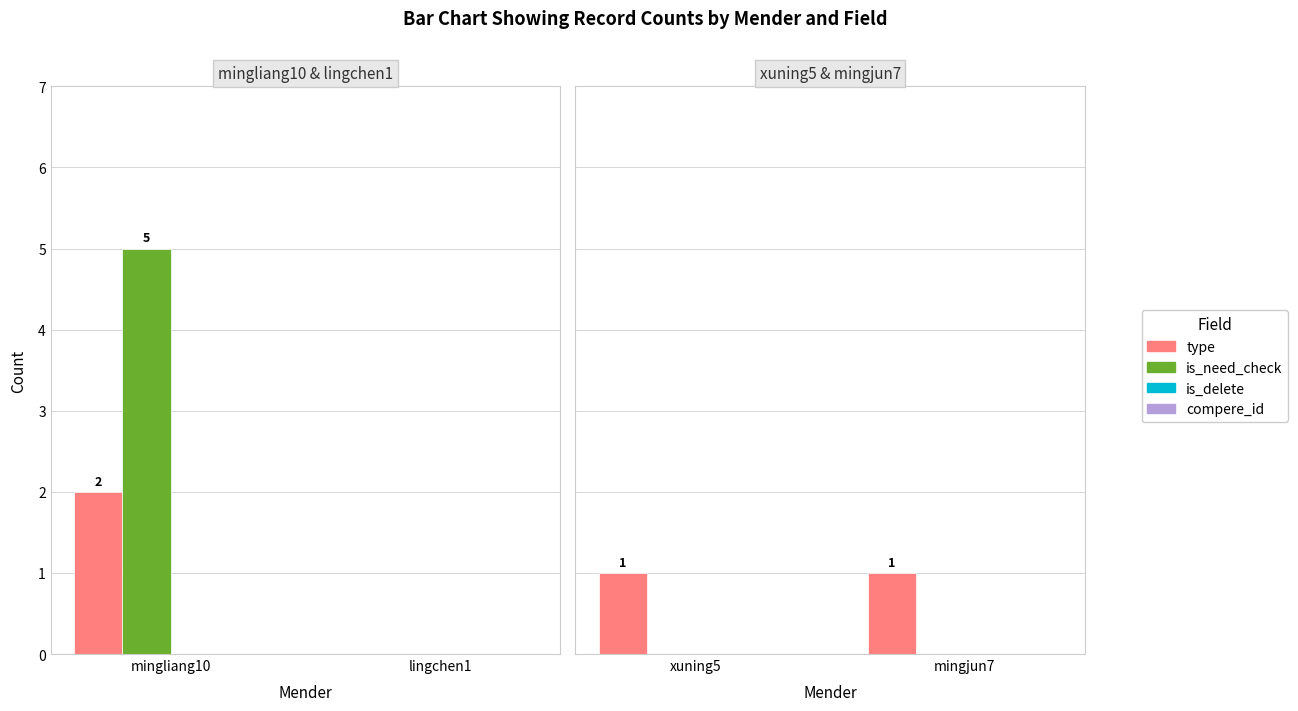

Count the number of categories in the chart.

2